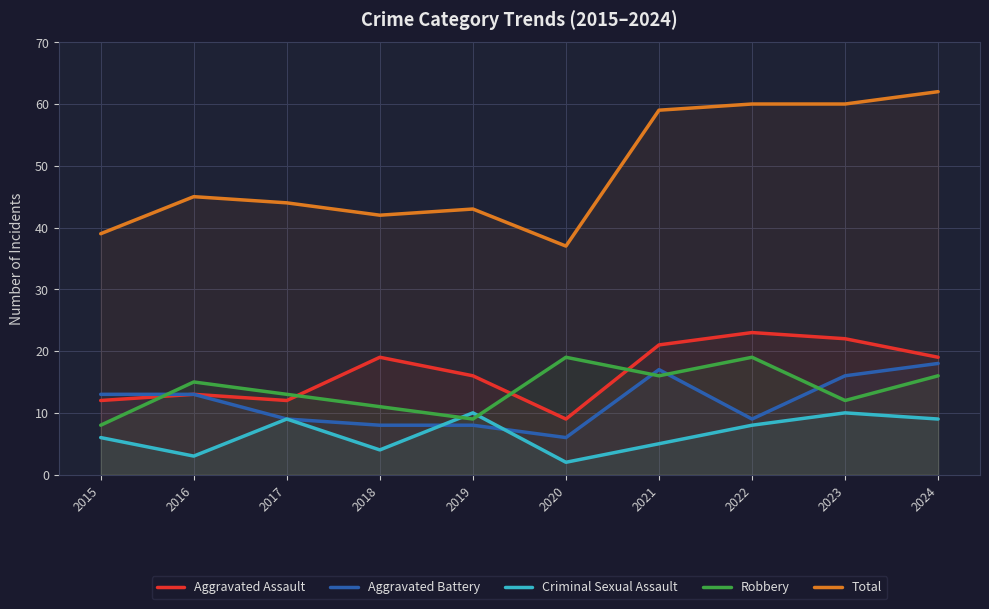

How many lines are shown in the chart?

5